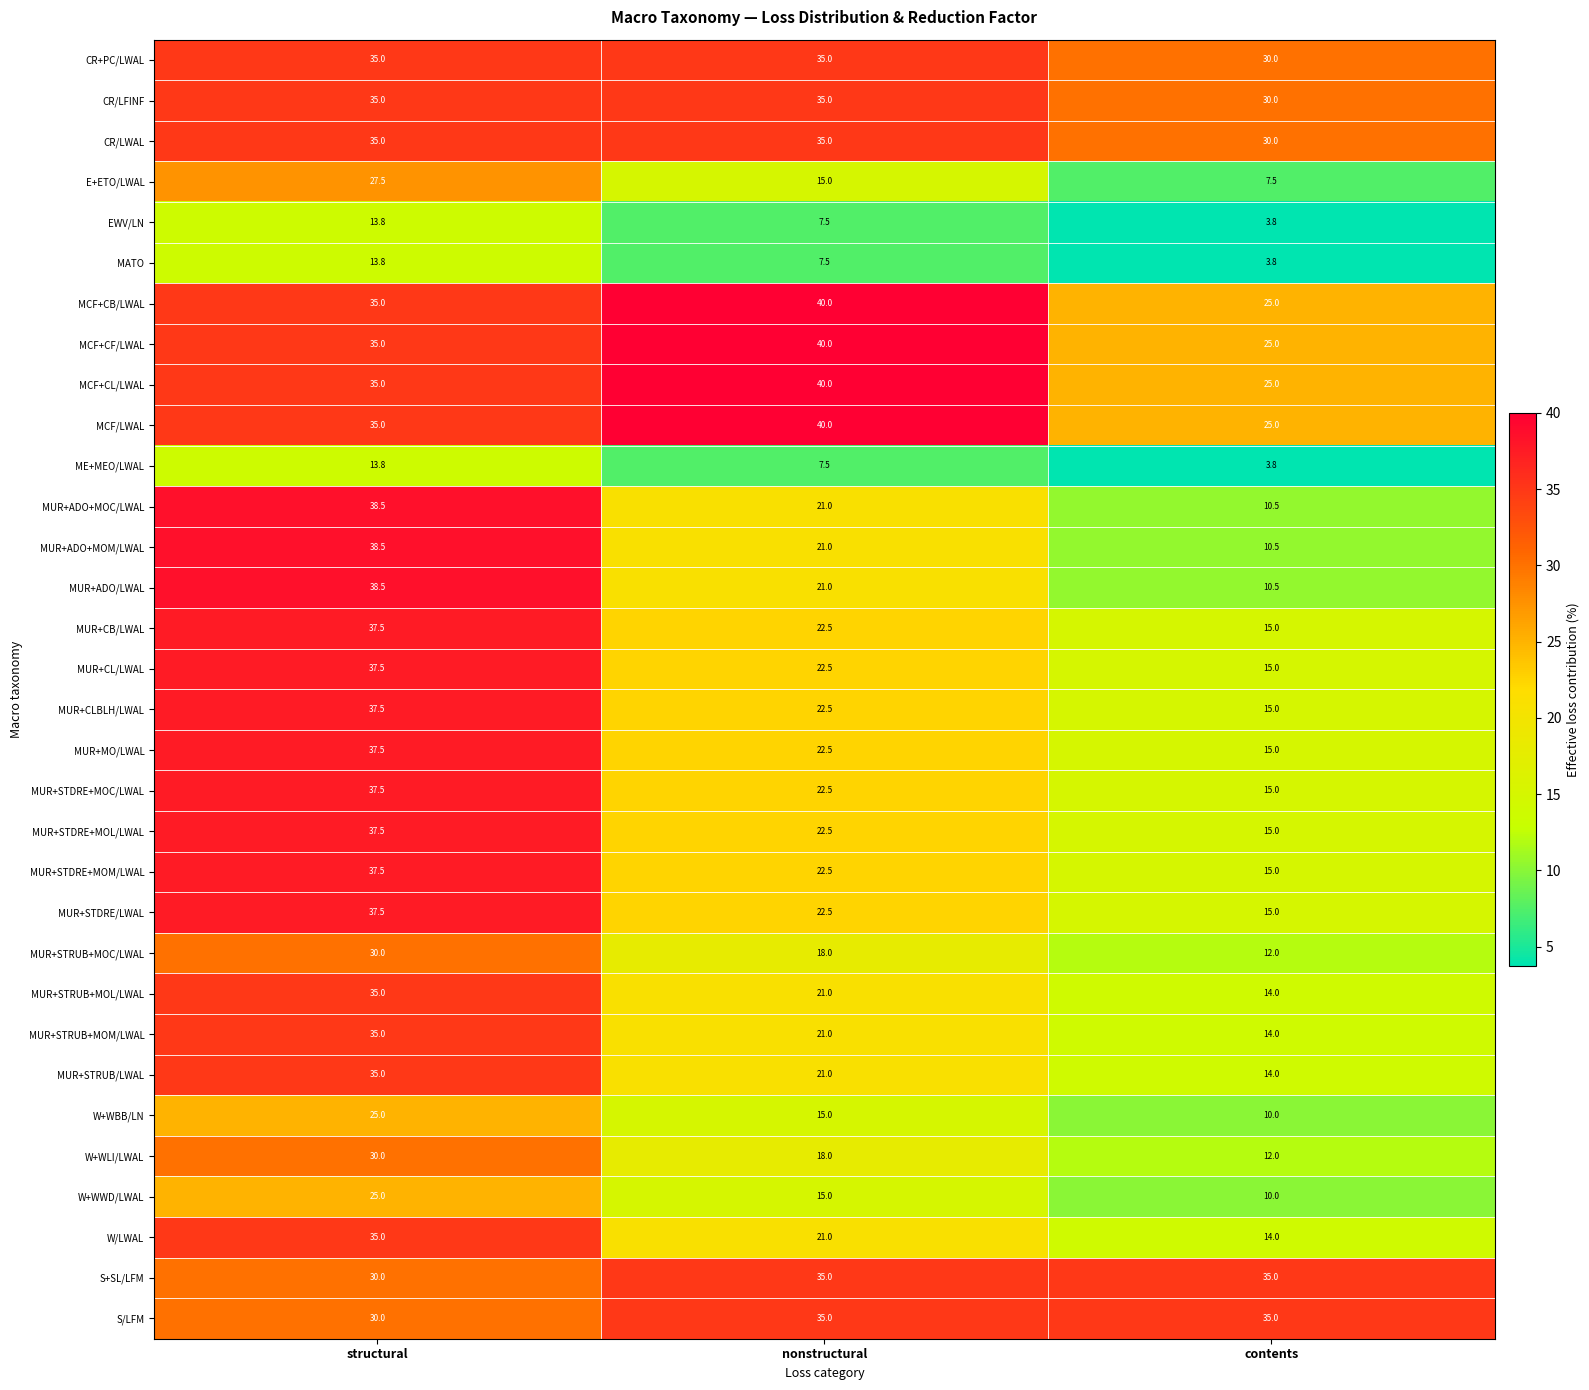

What is the difference between the second highest and minimum values in the MUR+STRUB+MOL/LWAL series?

7.0